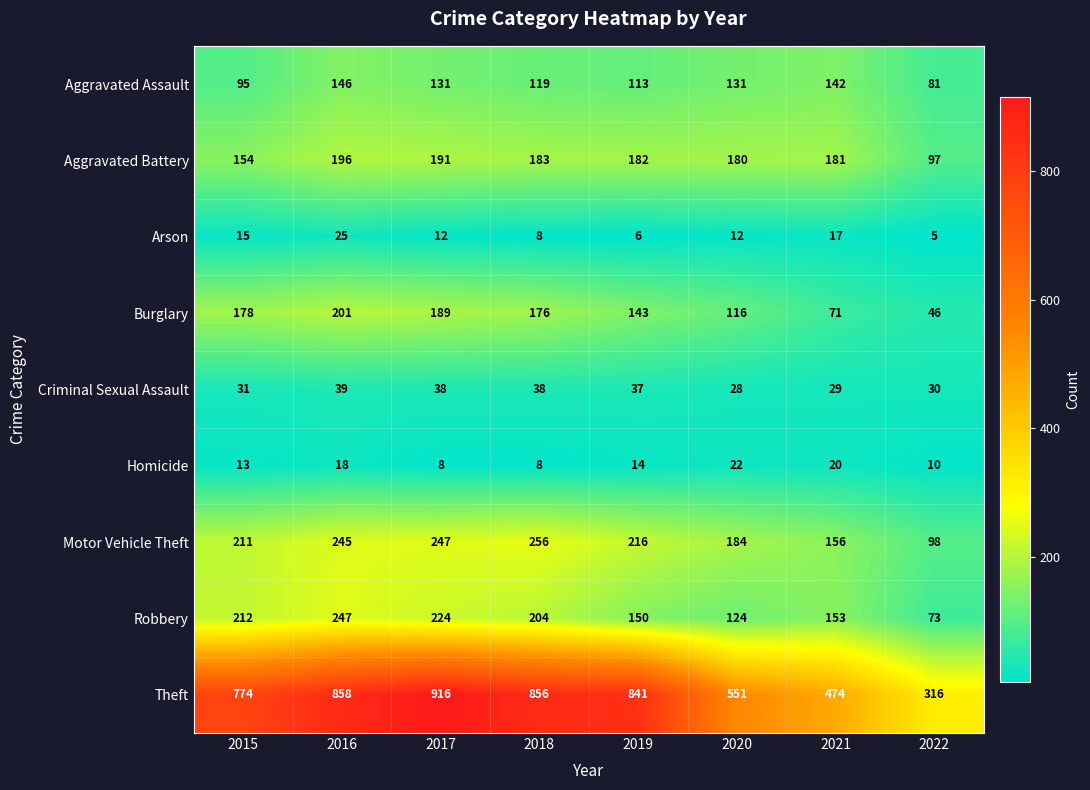

What is the sum of the Motor Vehicle Theft values at 2020 and 2019?

400